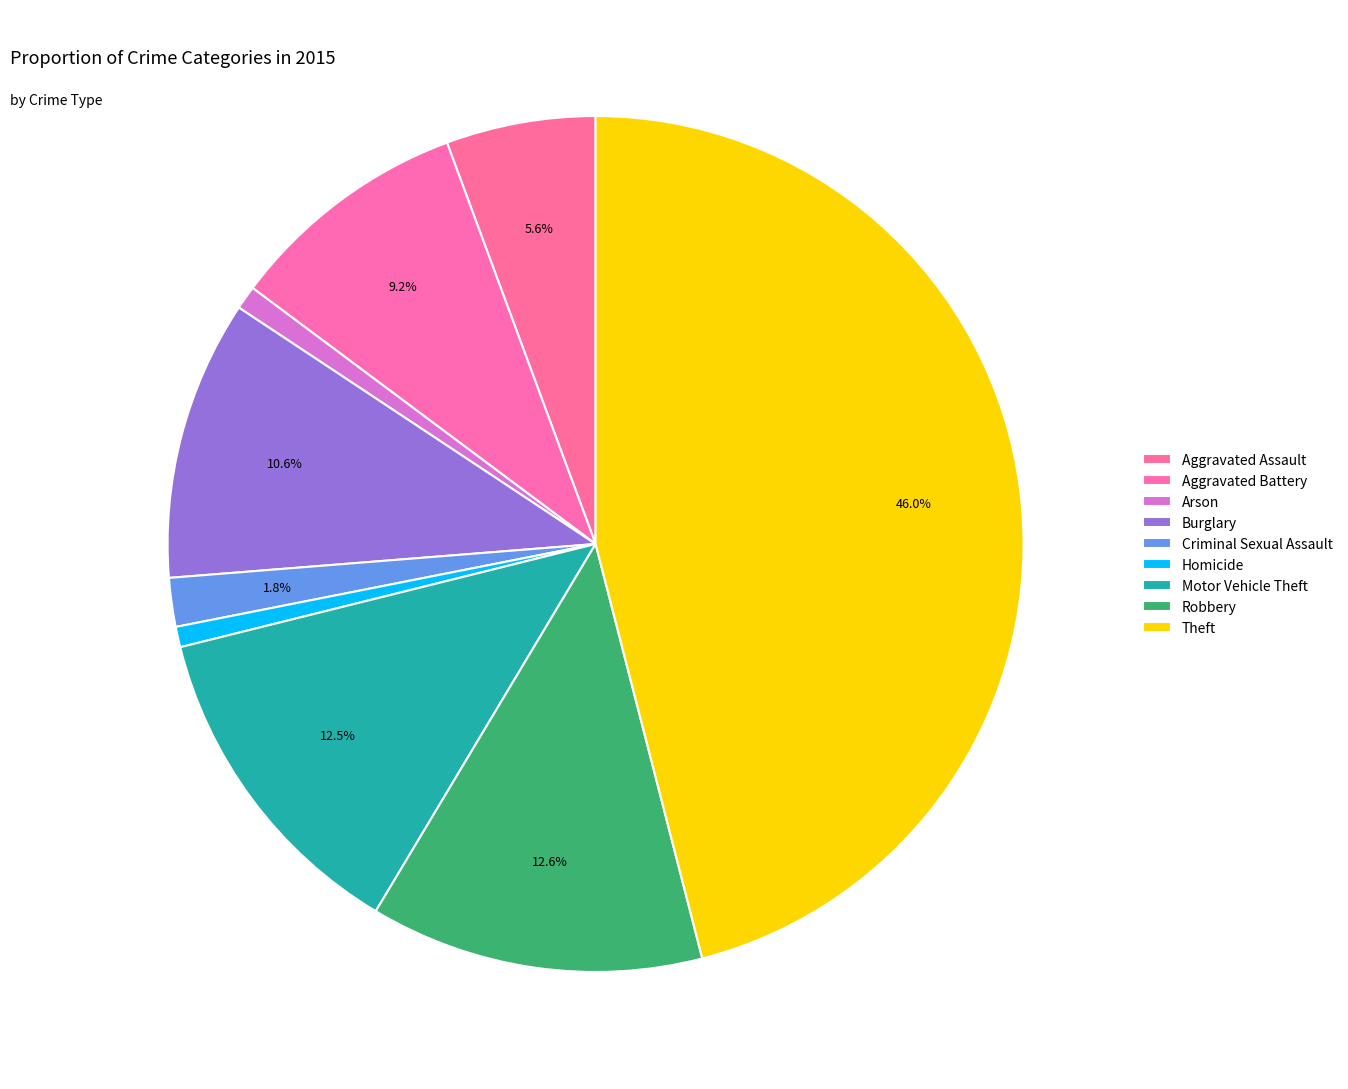

Is there a majority slice in this chart?

No